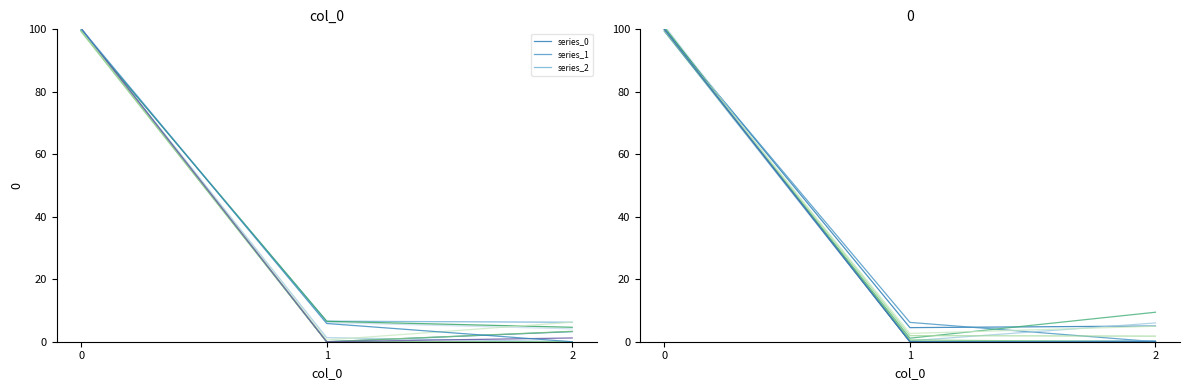

The chart shows a value of 0.0 at 2. True or false?

True